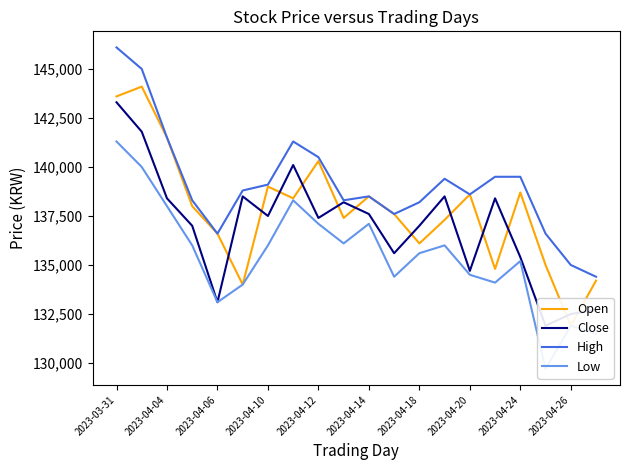

Which category has the highest value in the Low series?

2023-03-31